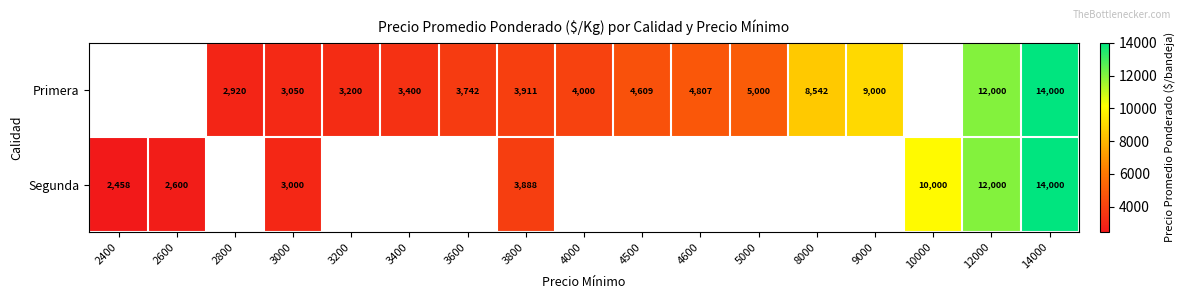

True or false: Segunda has a value of 15933 at 10000.

False